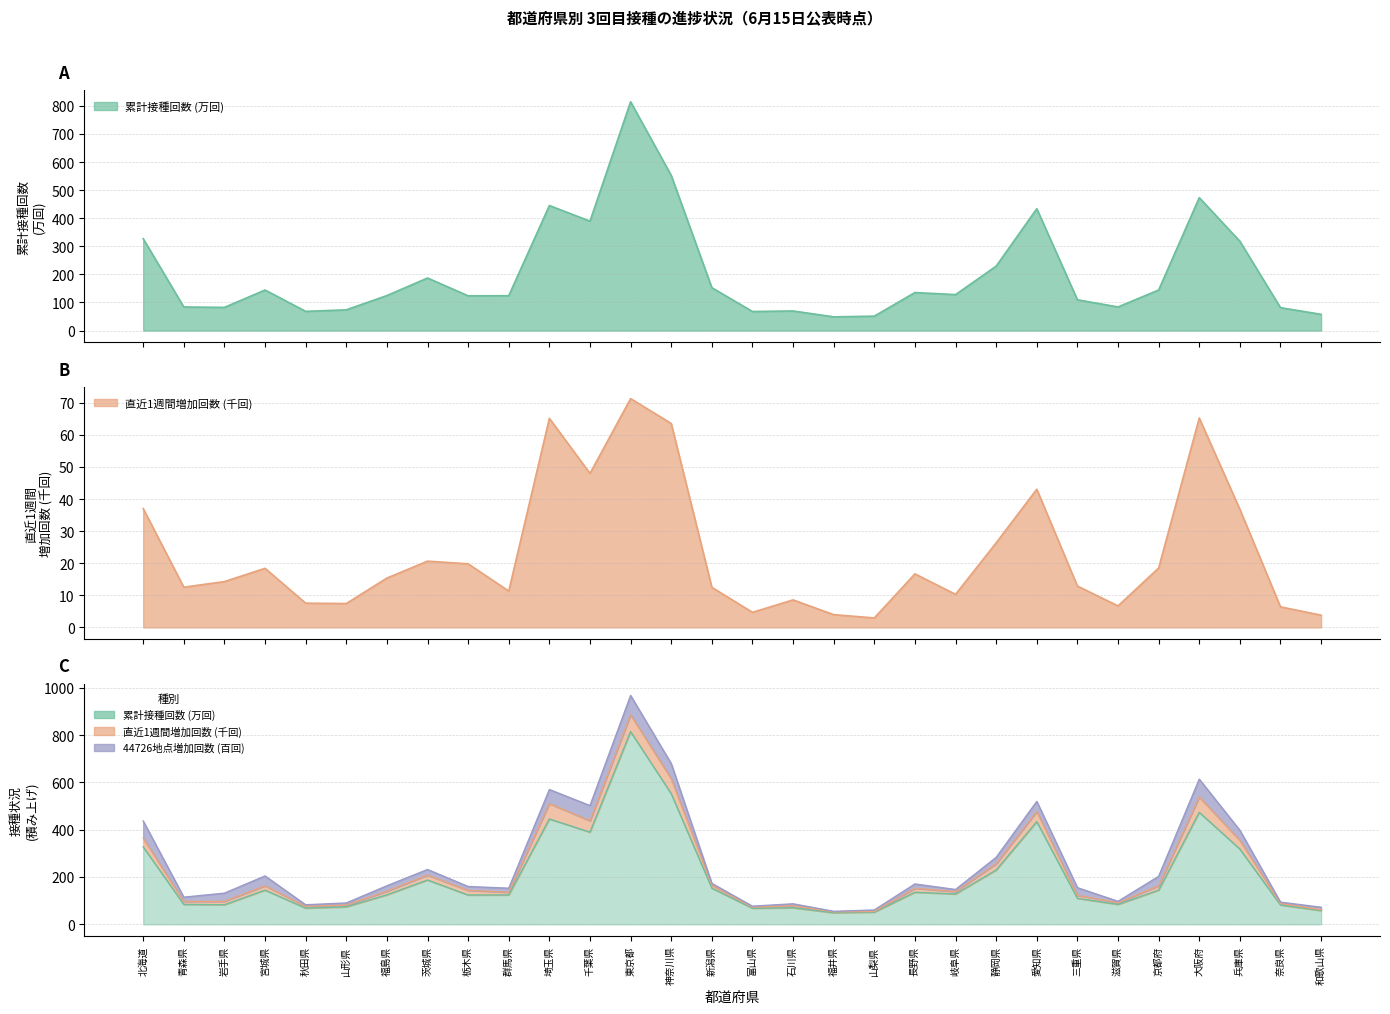

True or false: 累計接種回数 and 直近1週間増加回数 cross at least once.

False